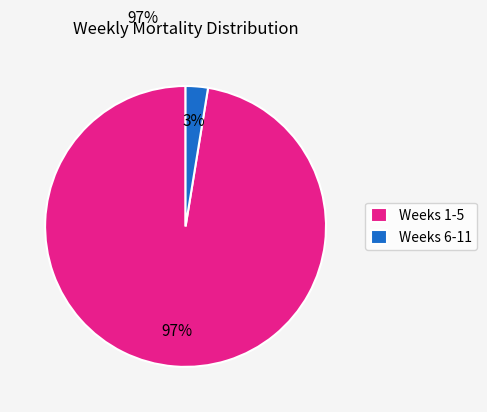

Which slice is the smallest?

Weeks 6-11